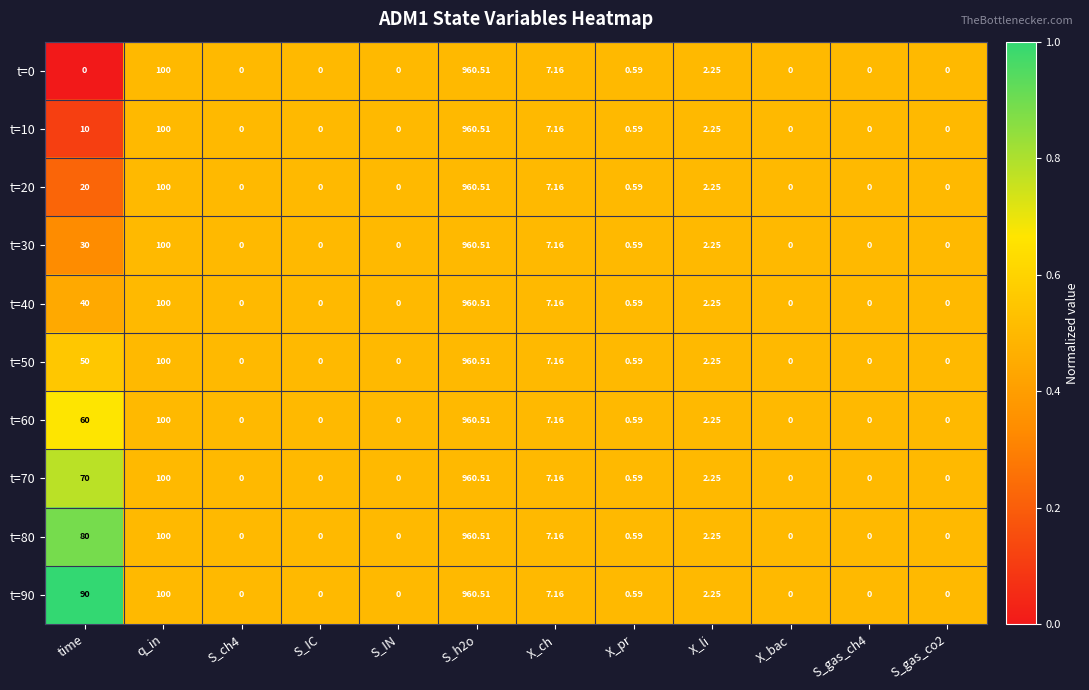

At which label is t=20 closest to 480?

q_in